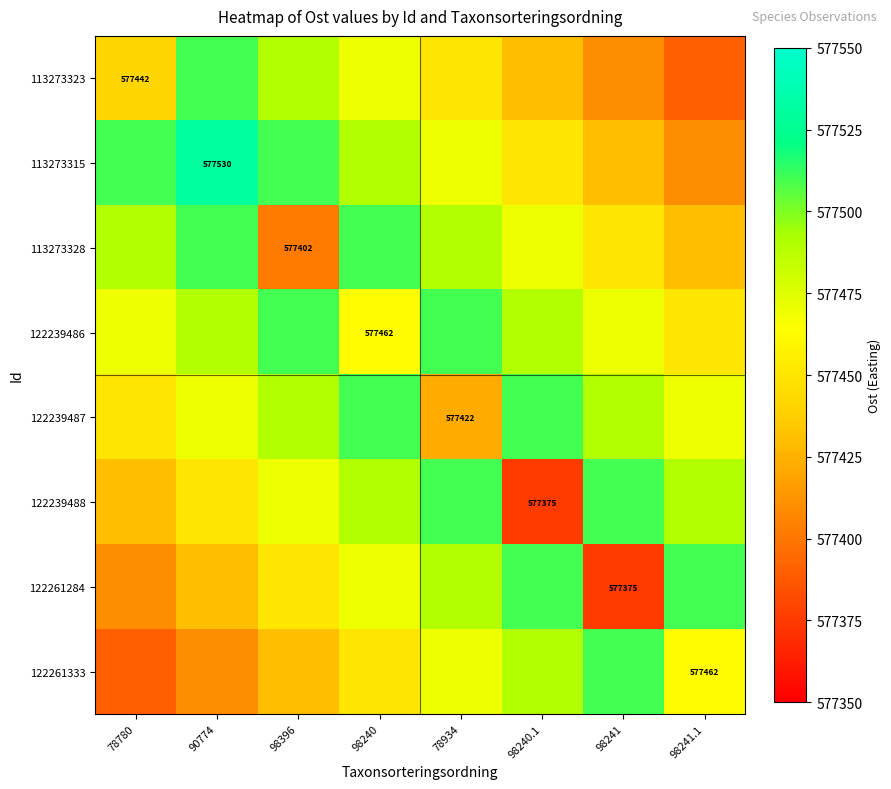

Where is 122239487 nearest to the value 577466?

90774